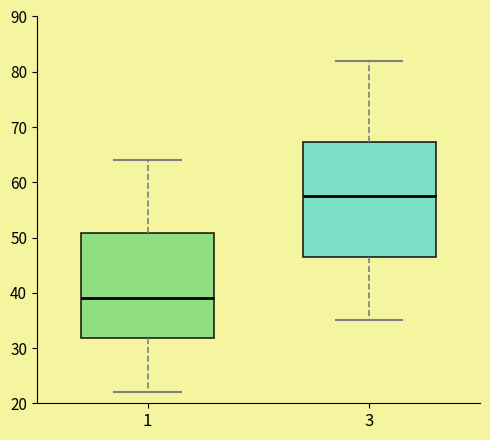

Comparing the boxes themselves (not the whiskers), which one is the tallest?

3